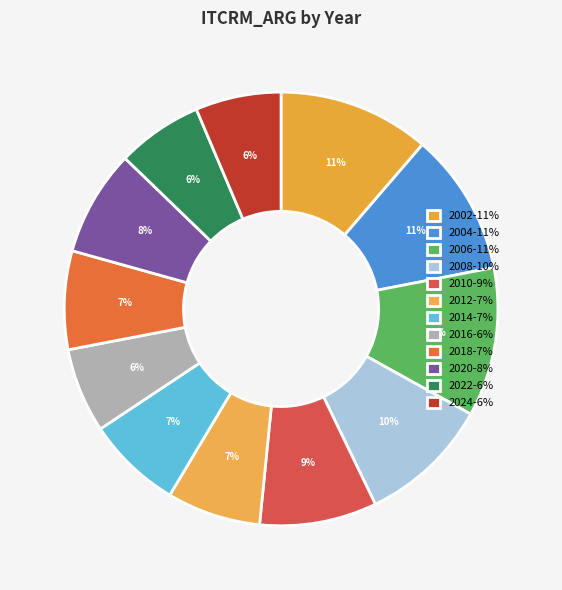

Count the number of slices in the pie.

12